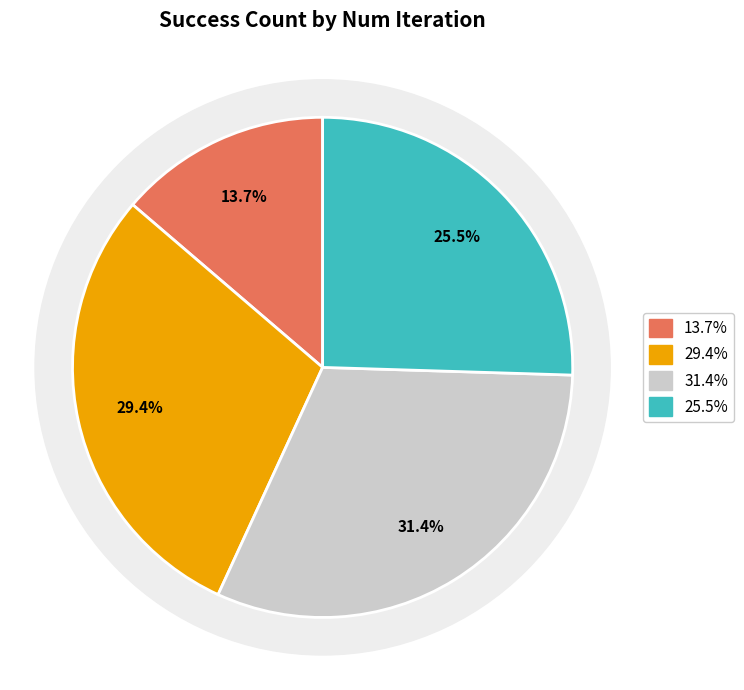

True or false: 200 accounts for 19% of the total.

False